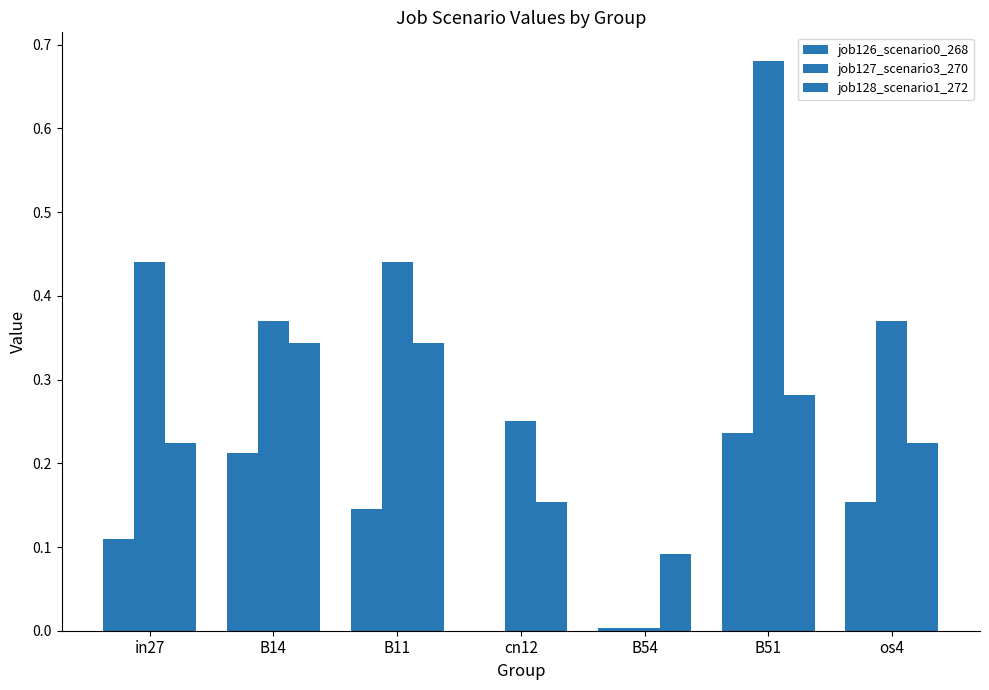

List the labels in order of job128_scenario1_272 value, smallest first.

B54, cn12, in27, os4, B51, B14, B11